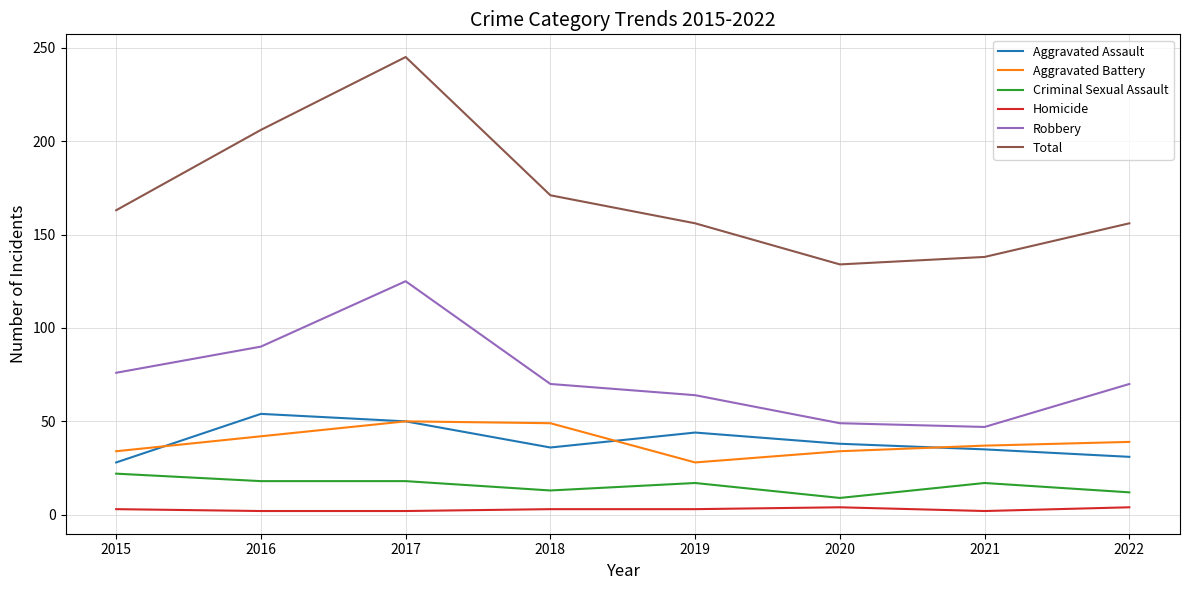

Which series has the largest range (max minus min)?

Total